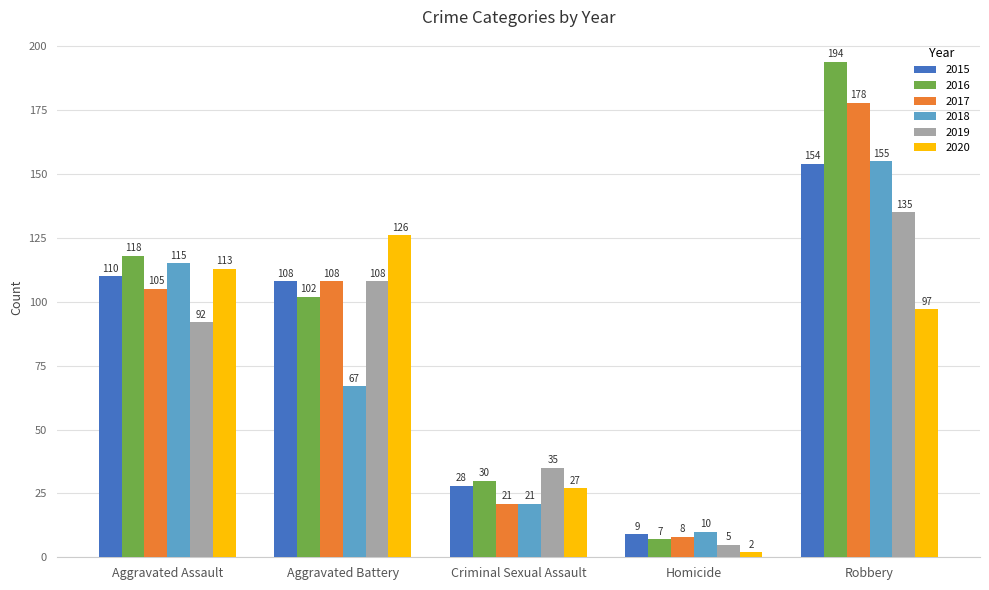

Read the 2016 value at Aggravated Battery.

102